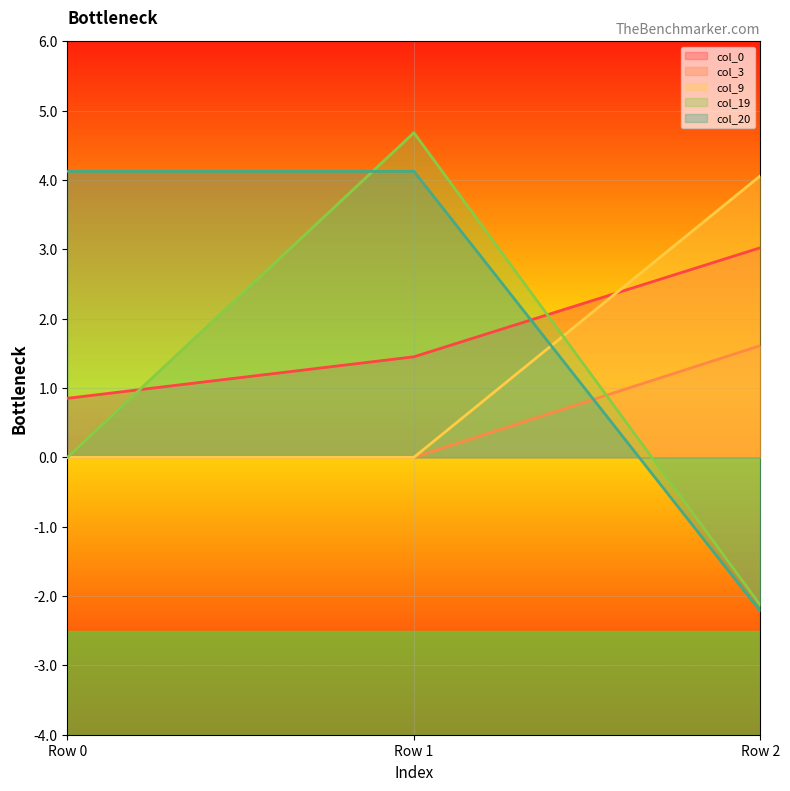

True or false: col_19 has a value of 4.7 at Row 1.

True